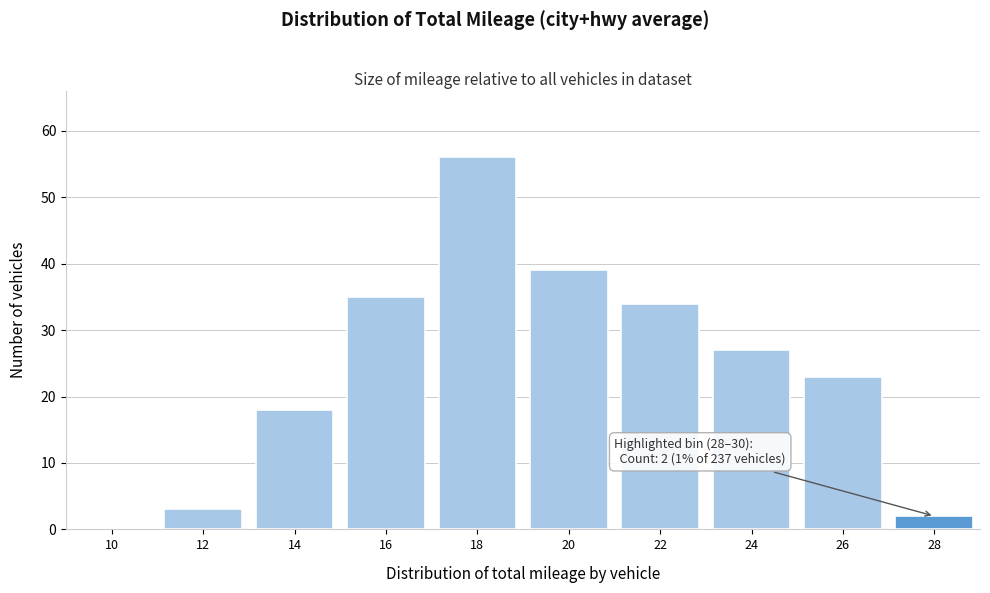

Reading right to left, extract all data points from this chart.

28=2	26=23	24=27	22=34	20=39	18=56	16=35	14=18	12=3	10=0